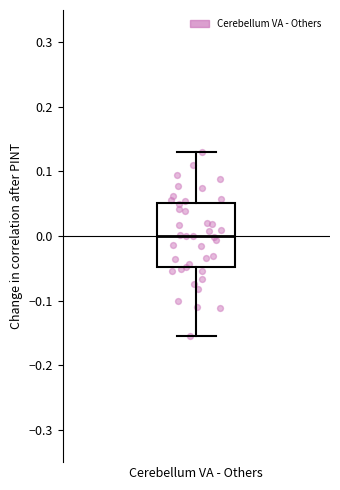

Where does the lower whisker of the box for Cerebellum VA - Others end on the y-axis? The values are not printed on the chart, so give them approximately, as read against the axis.

-0.15